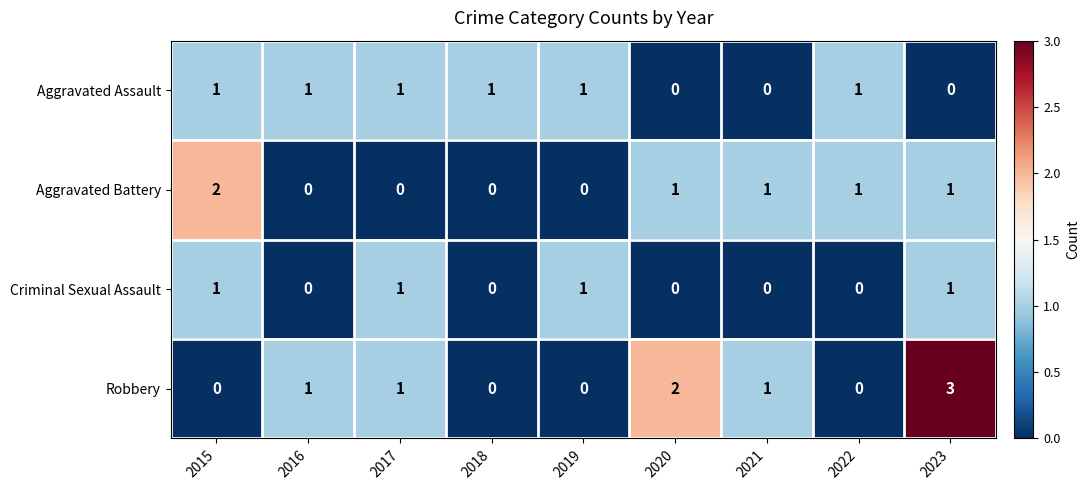

Count the Robbery values in the range 0 to 1.

7